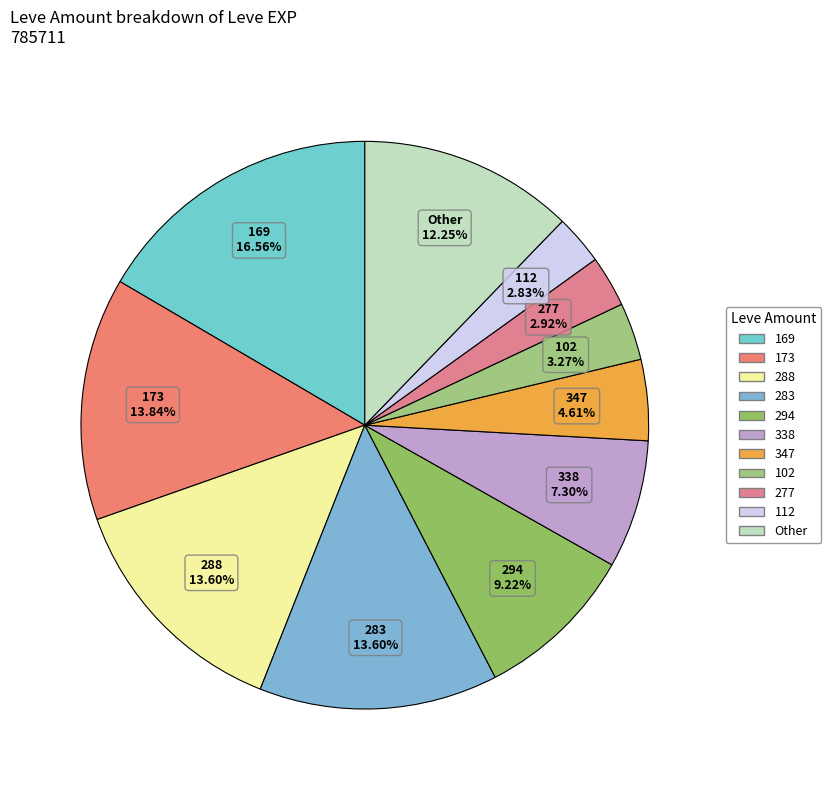

What is the largest slice in the pie chart?

169